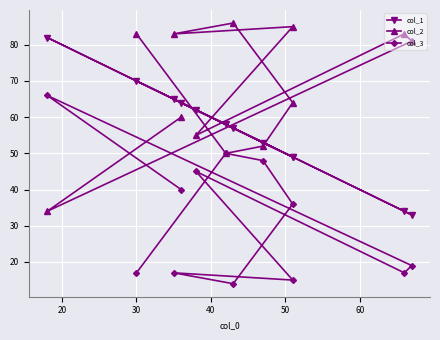

What is the maximum value shown in the chart?

86